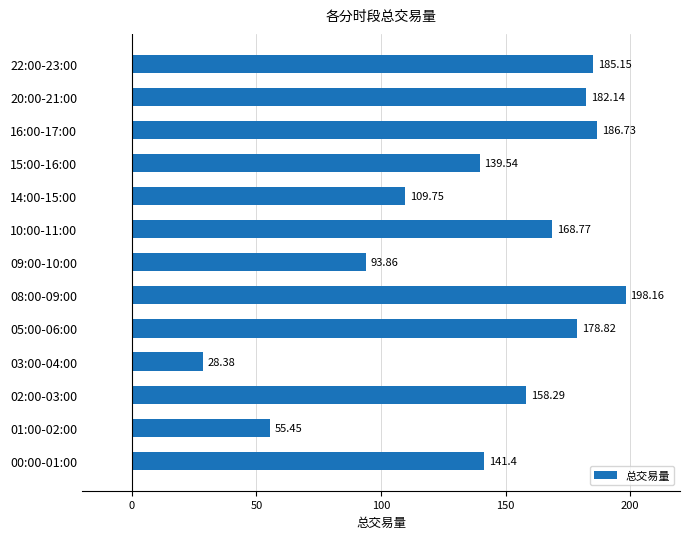

Approximately how many times larger is the value at 08:00-09:00 compared to 15:00-16:00?

1.4